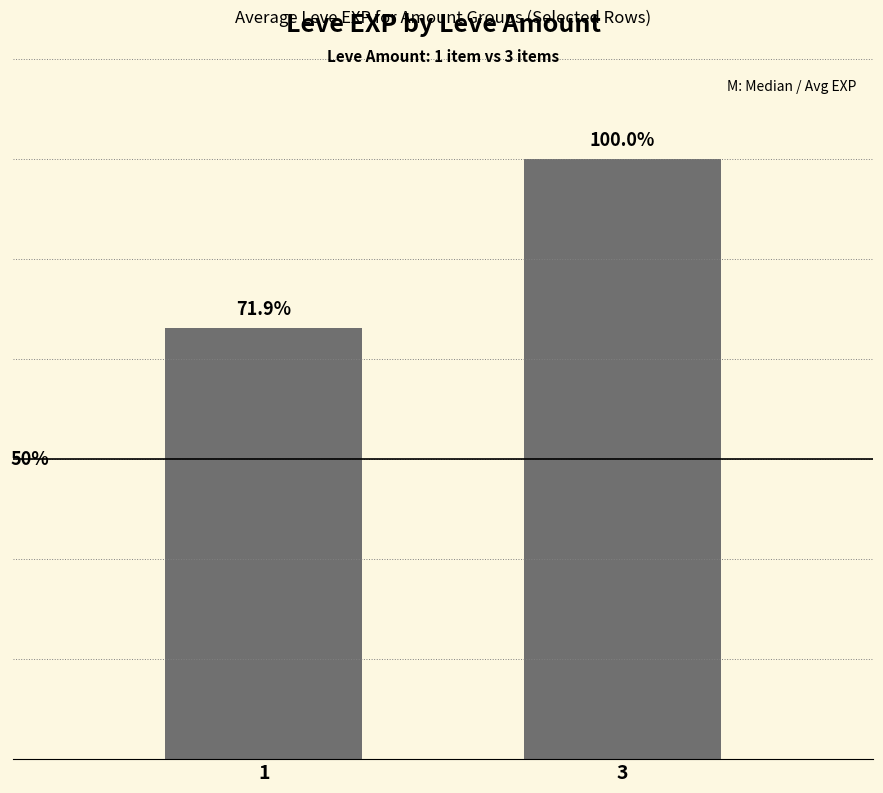

How many values are between 14027 and 19521?

2